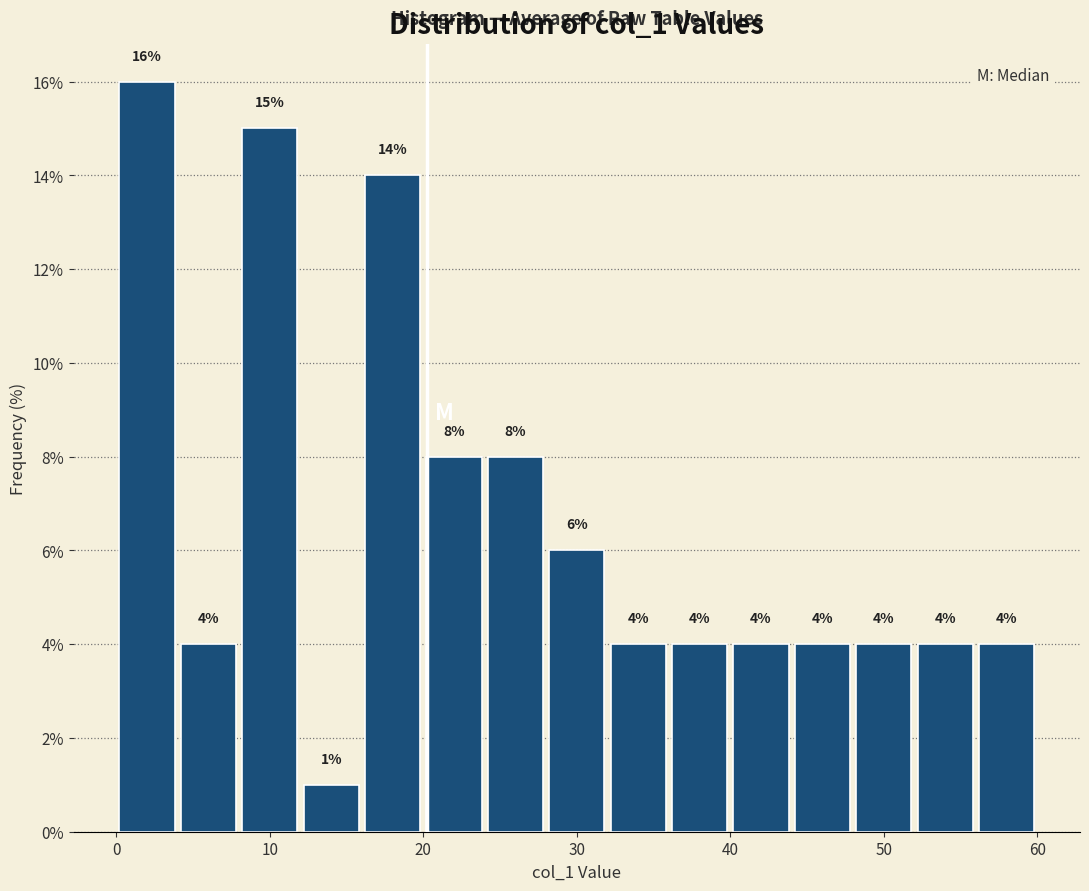

Around what value on the x-axis is the tallest bar? Give the approximate position of its centre, as read against the axis.

2